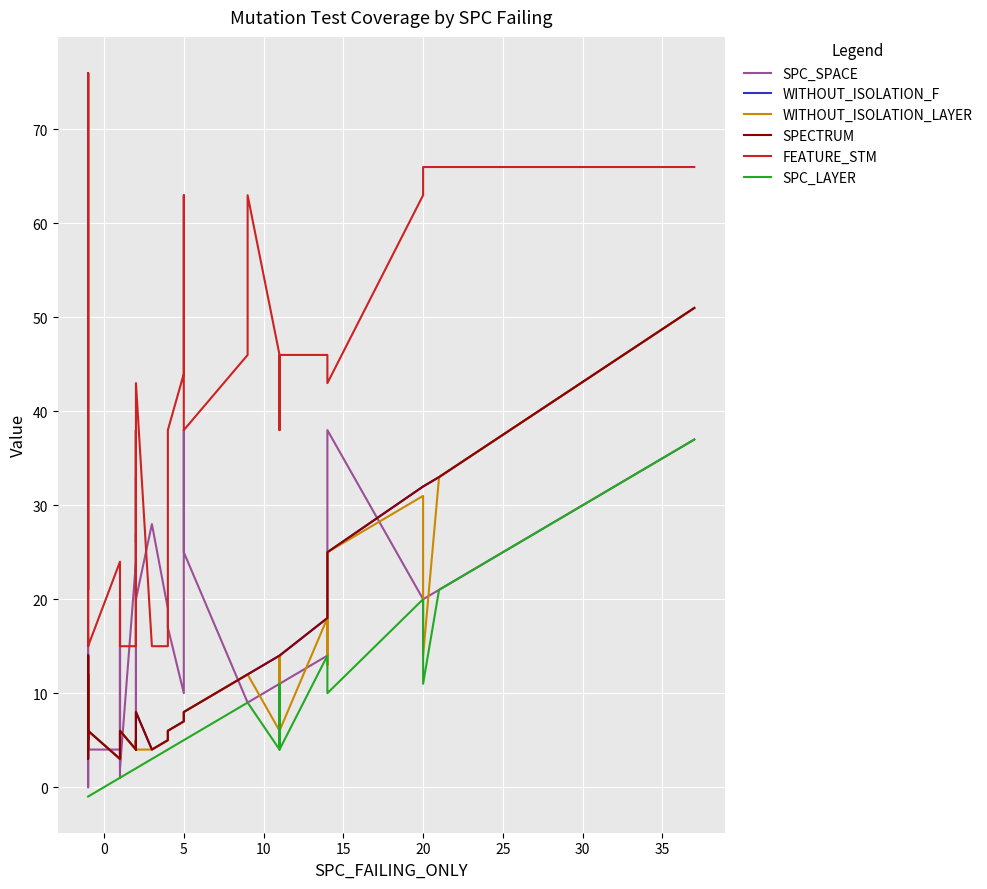

True or false: WITHOUT_ISOLATION_LAYER and SPC_SPACE cross at least once.

True